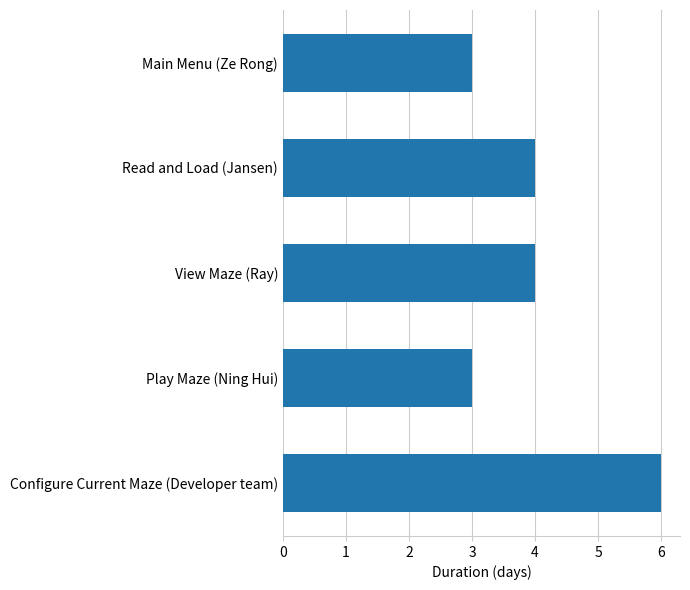

What is the label of the 2nd bar from the top?

Read and Load (Jansen)